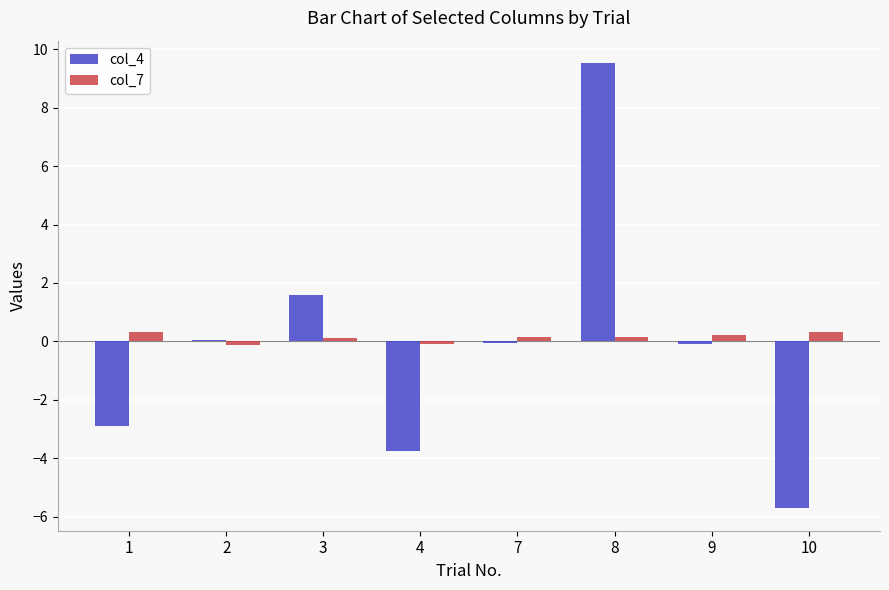

What value does the col_7 series have at 8?

0.1